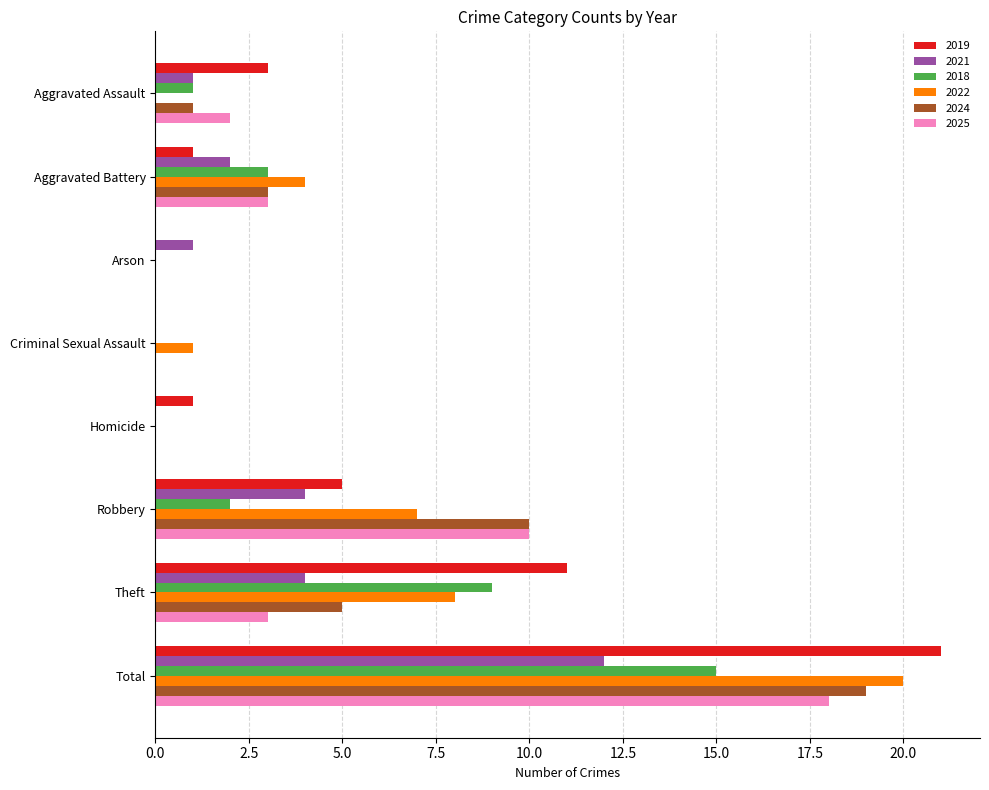

Which category has the highest value across all series?

Total